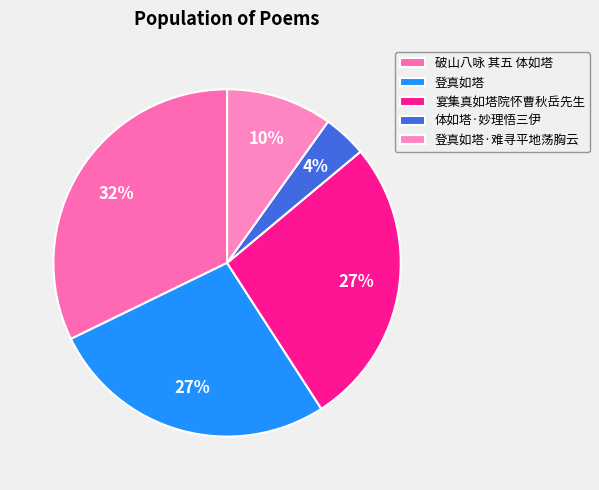

What is the total percentage of 登真如塔·难寻平地荡胸云 and 登真如塔?

36.8%